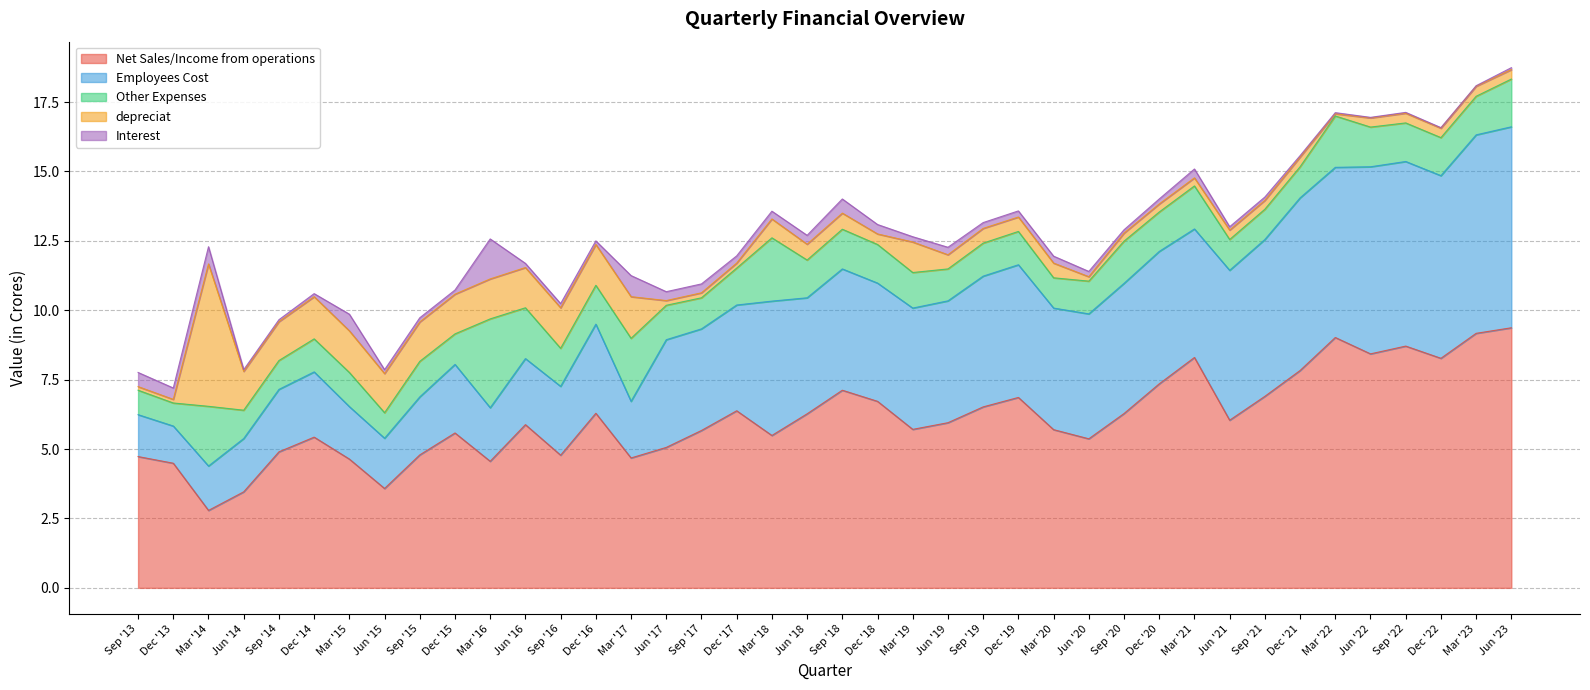

At how many categories does at least one series exceed 6?

19